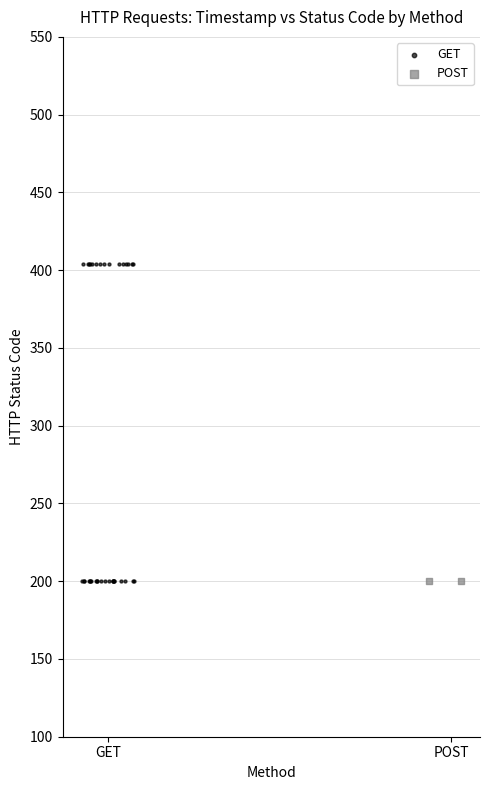

What are all the series names shown in the legend?

GET, POST